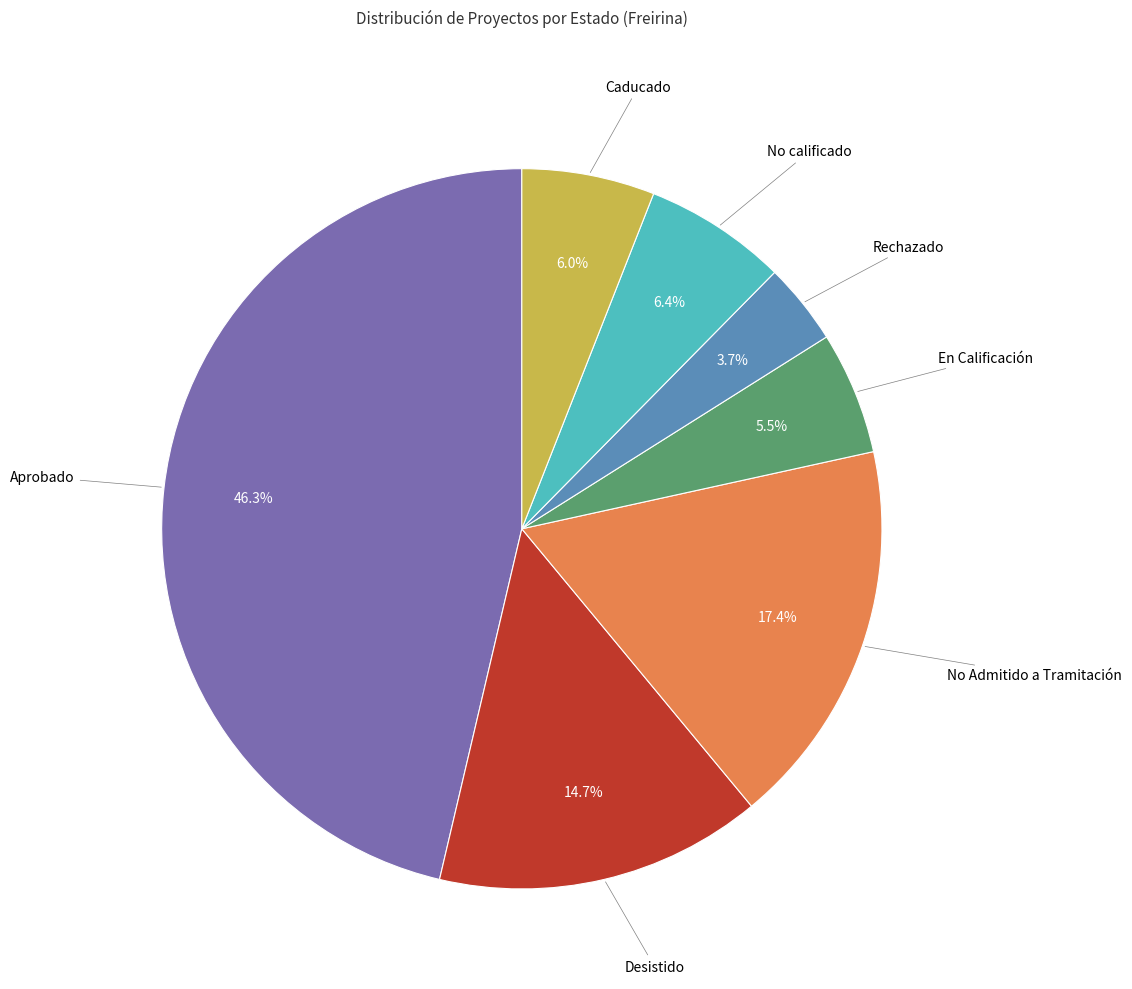

How many segments does this pie chart have?

7